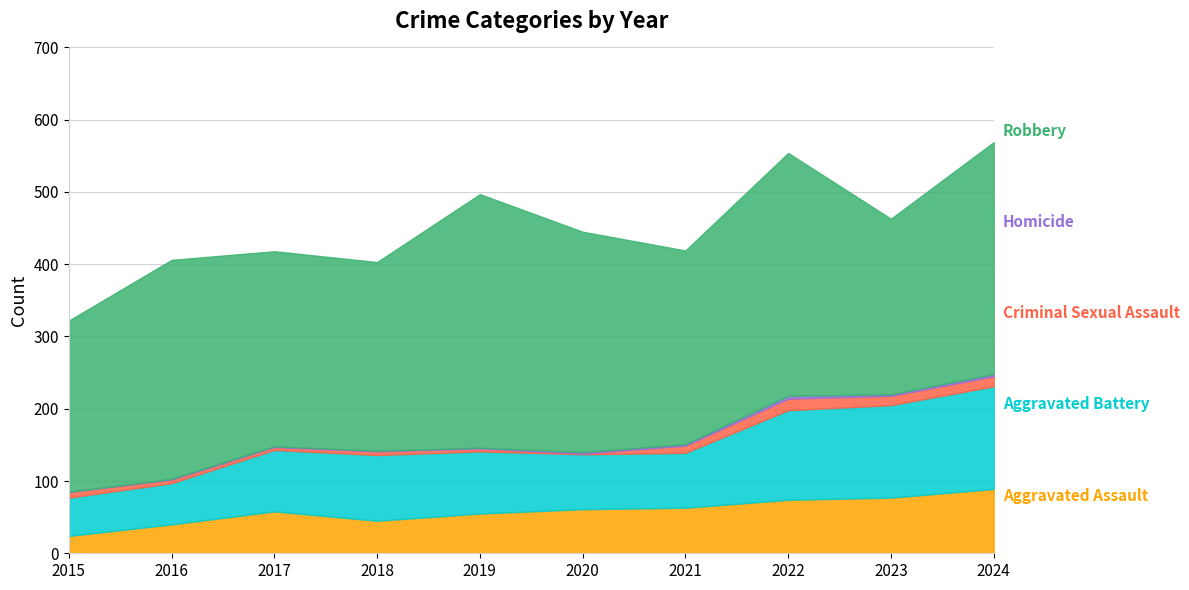

Read the Criminal Sexual Assault value at 2019.

4